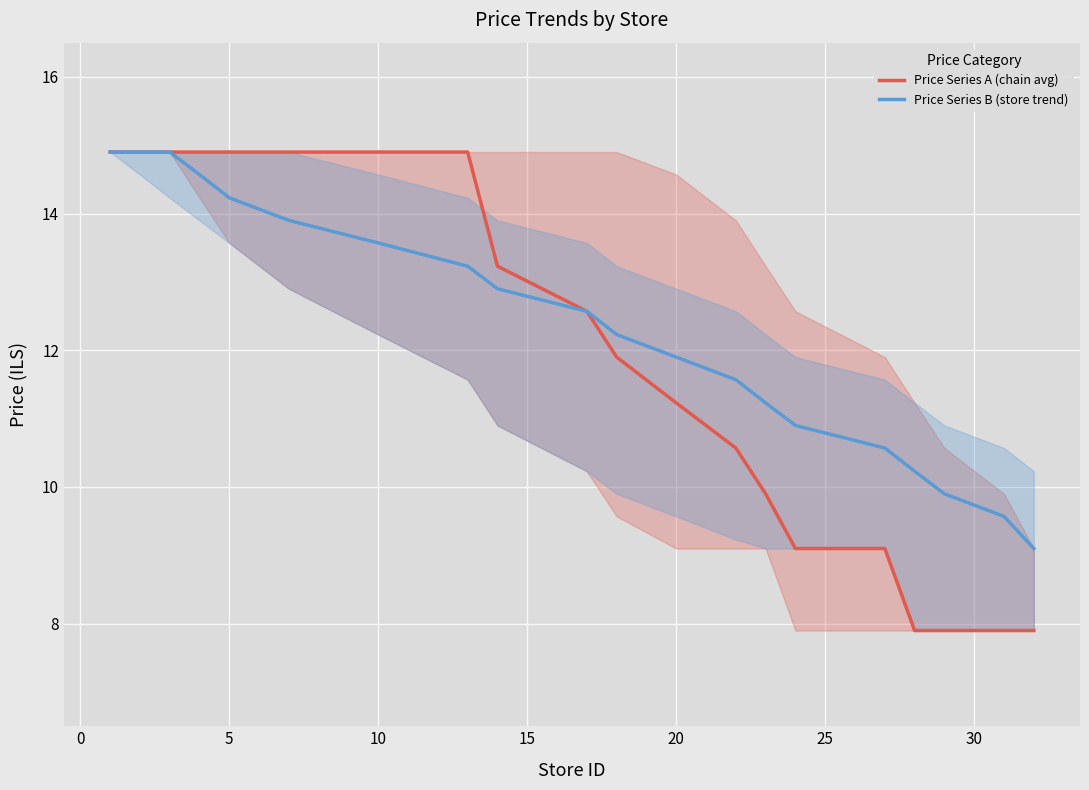

What is the highest value of the Price Series A (chain avg) series?

14.9